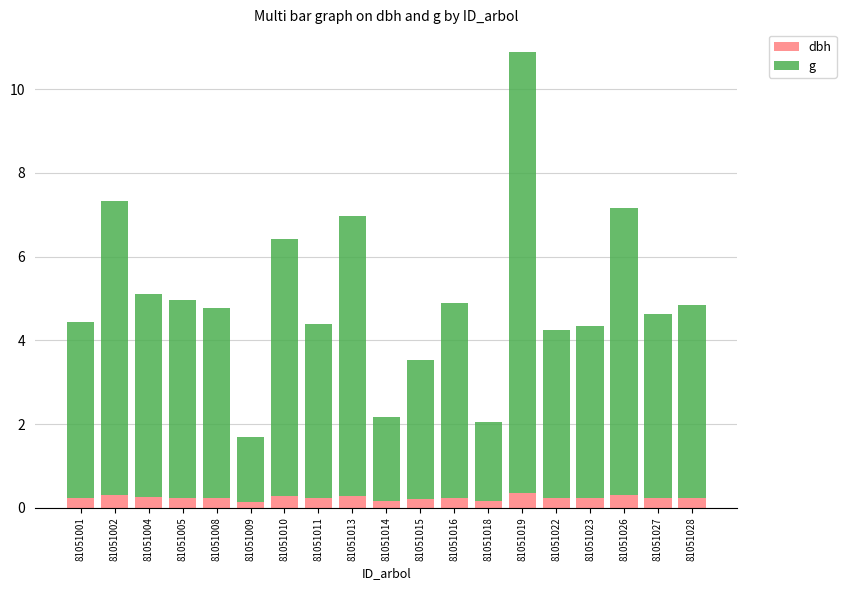

What is the sum of the dbh values at 81051004 and 81051028?

0.5